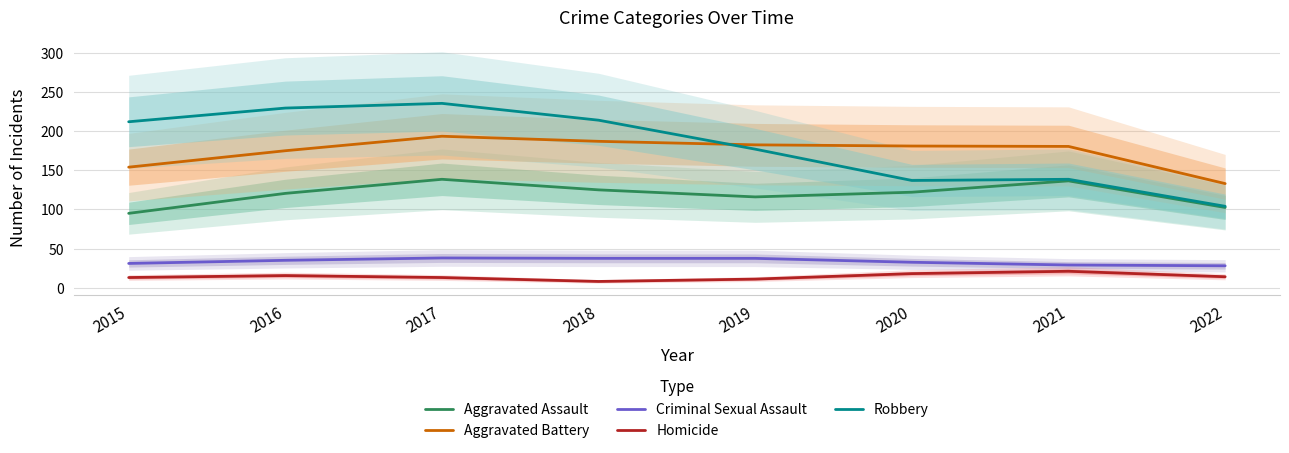

What is the difference between the Homicide values at 2020 and 2015?

5.0